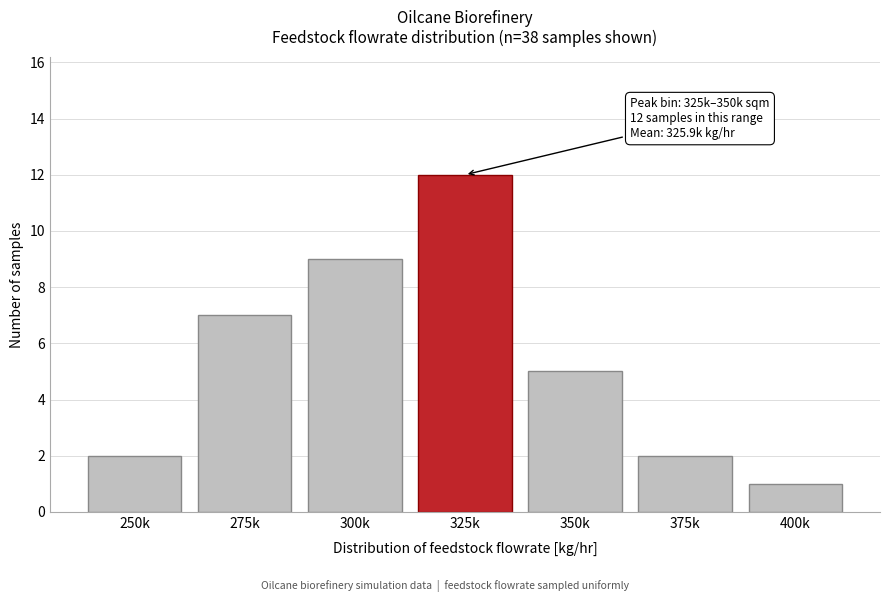

Reading left to right, transcribe all the data shown in this chart.

2	7	9	12	5	2	1